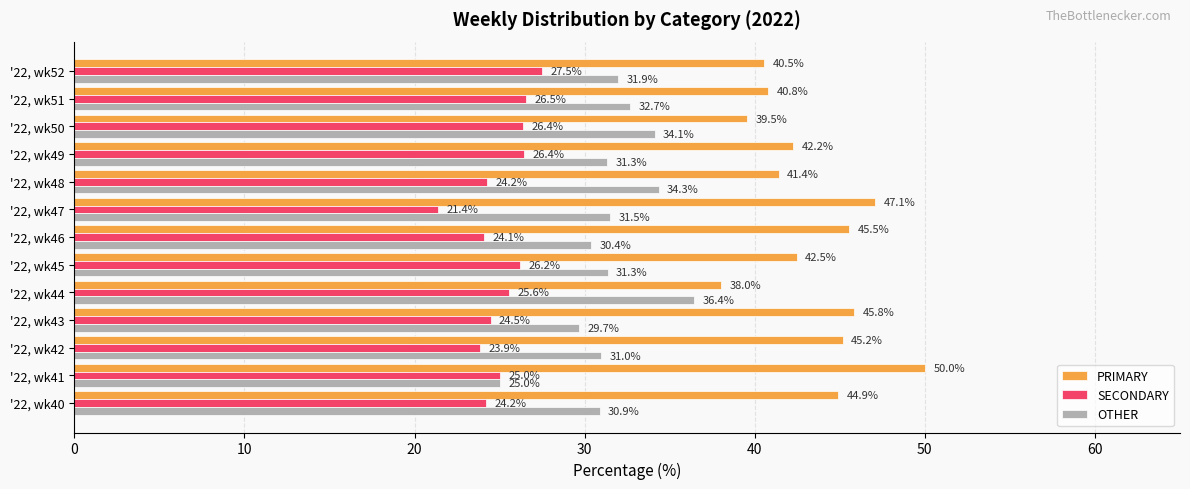

At which label does SECONDARY reach its peak?

'22, wk52